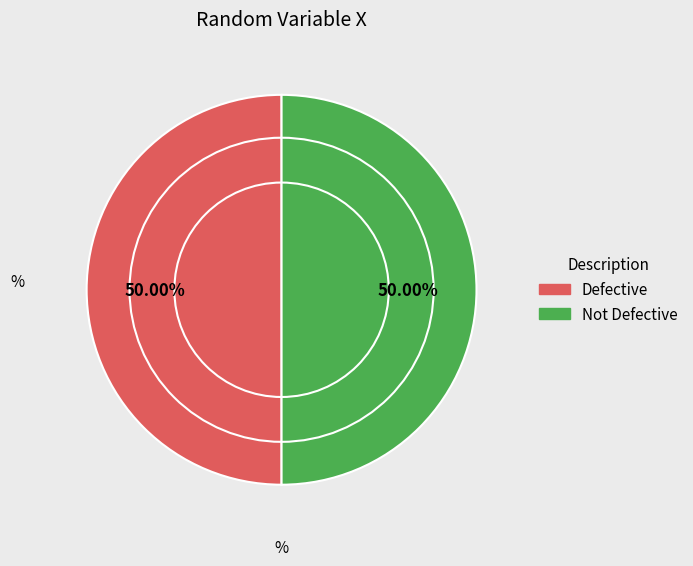

Is the sum of Defective and Not Defective greater than half?

Yes